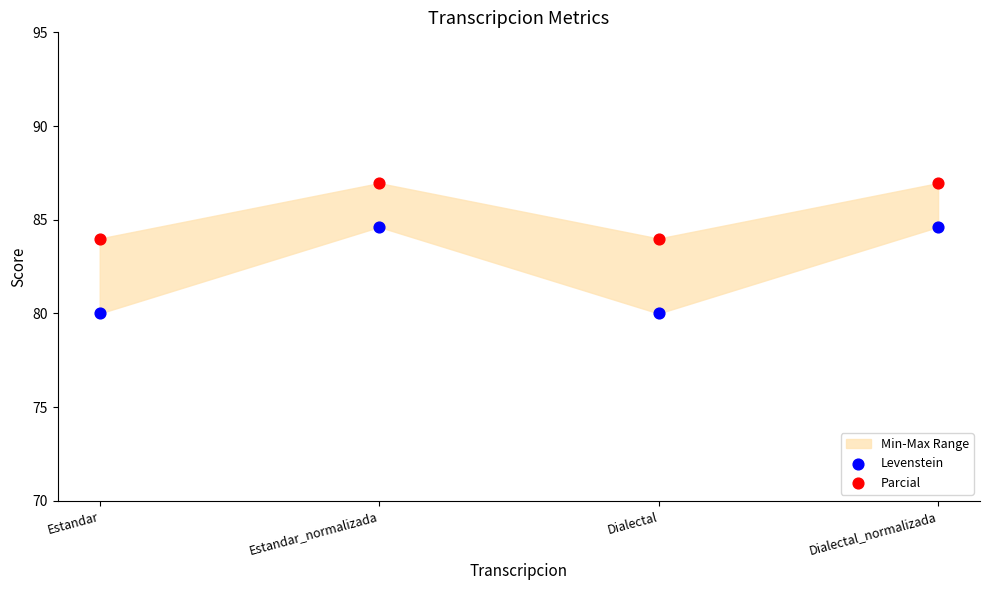

Which series contains the highest Y value?

Parcial